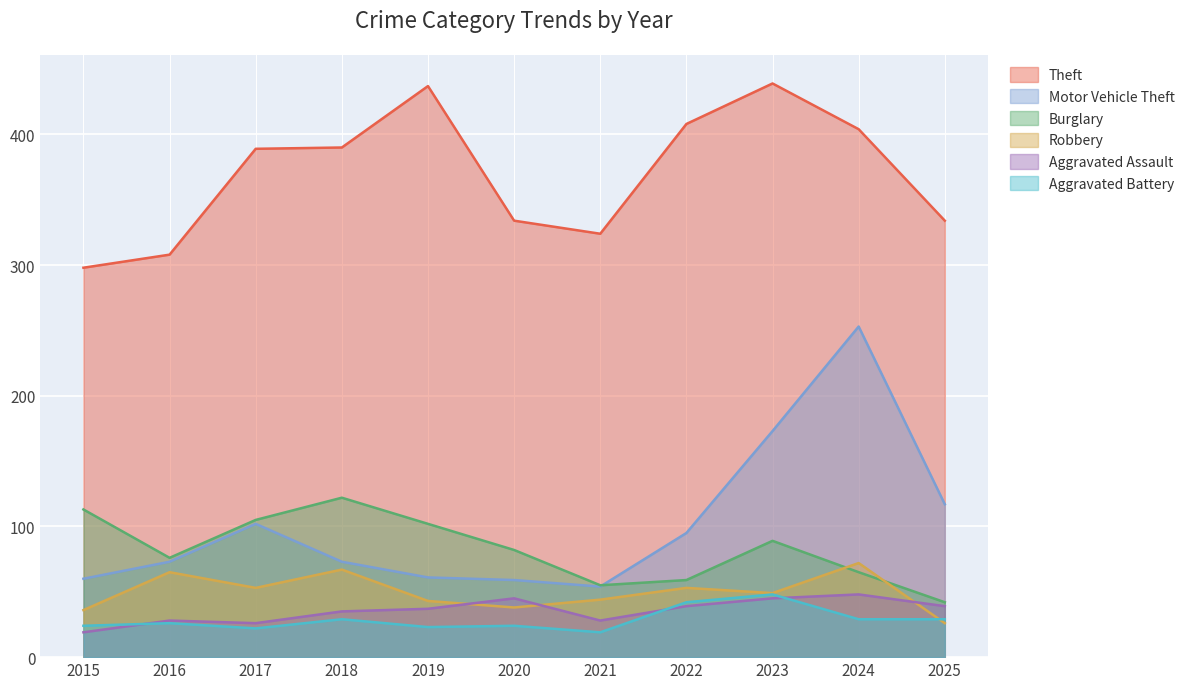

What is the sum of the Burglary values at 2024 and 2022?

124